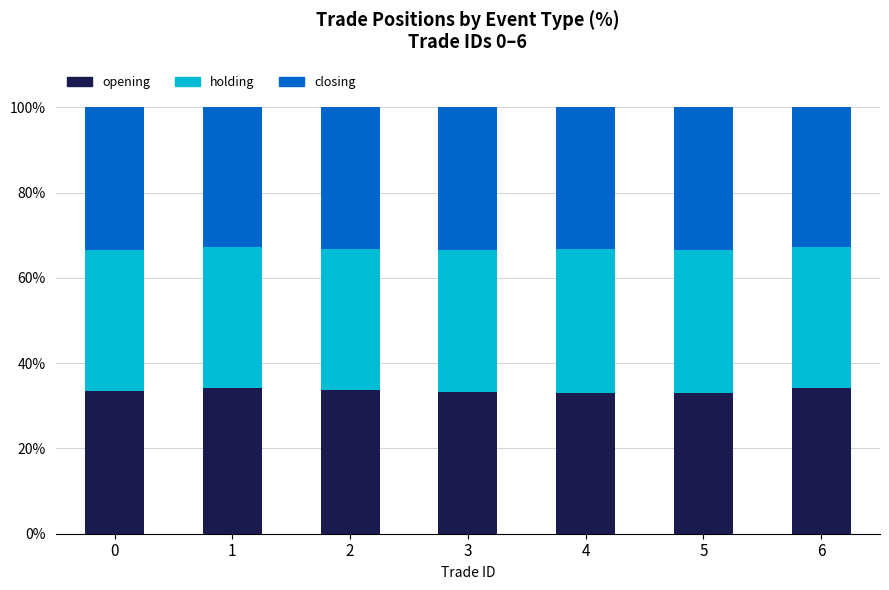

How many data points does each series have?

7